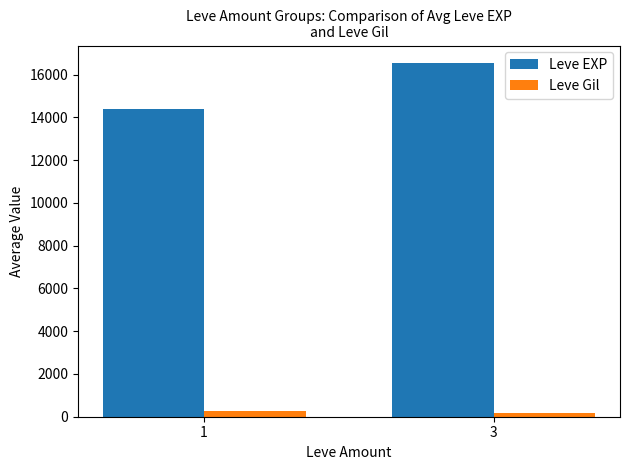

Rank the series at 3 from lowest to highest value.

Leve Gil, Leve EXP